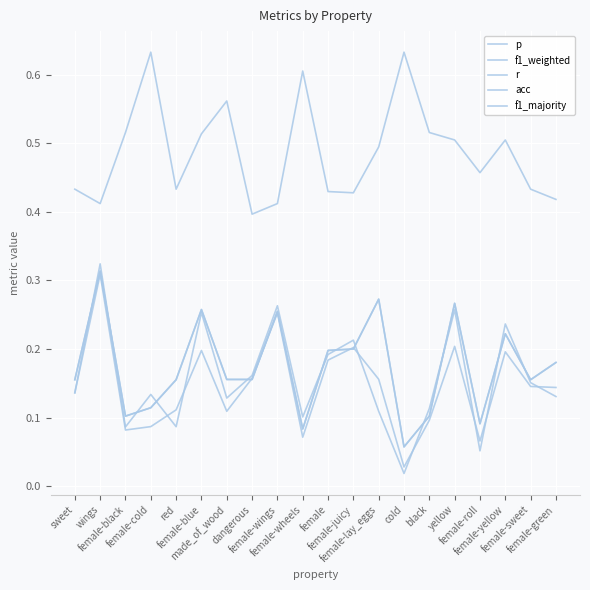

Does the chart have visible grid lines?

Yes